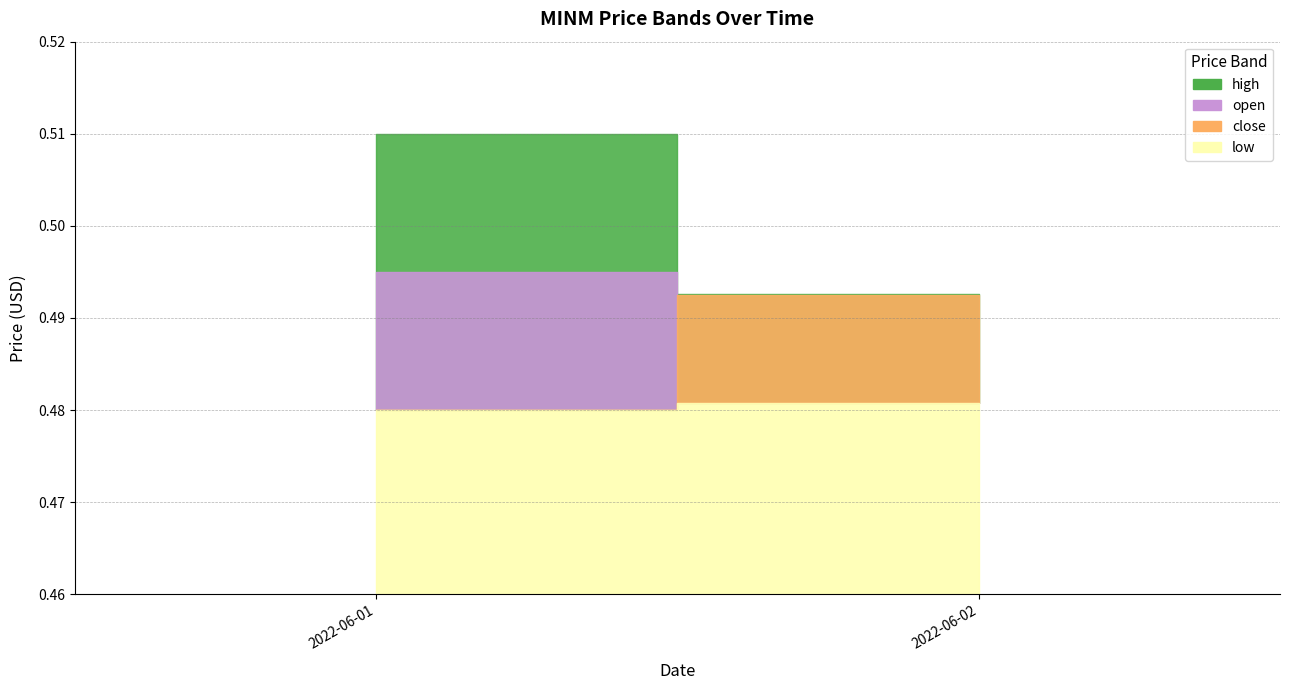

What is the minimum value for open?

0.5